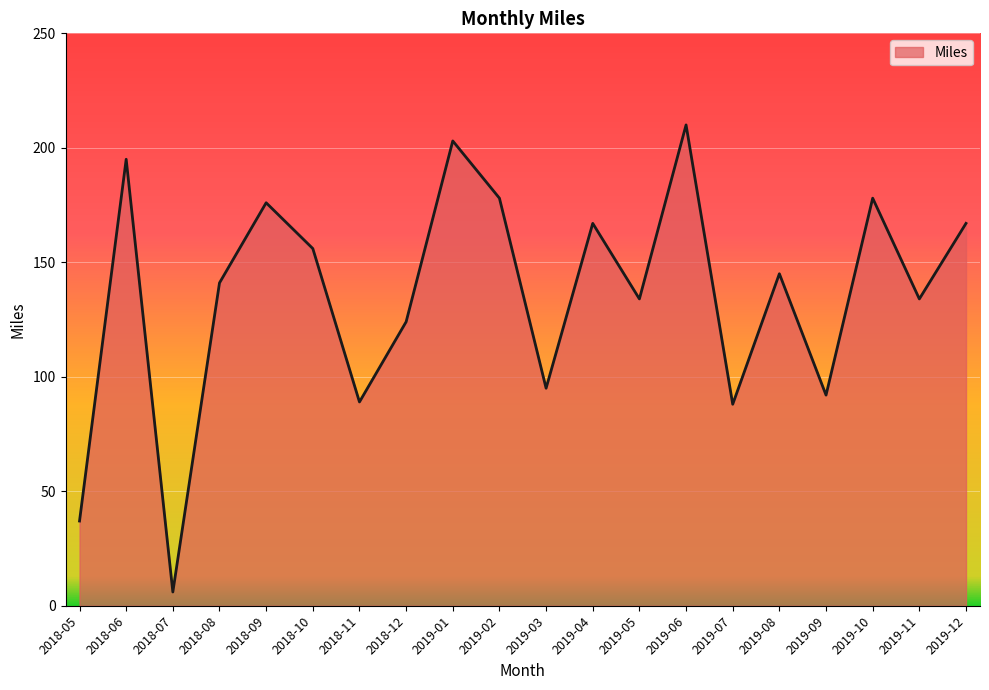

What is the ratio of the value at 2019-02 to the value at 2018-12?

1.4